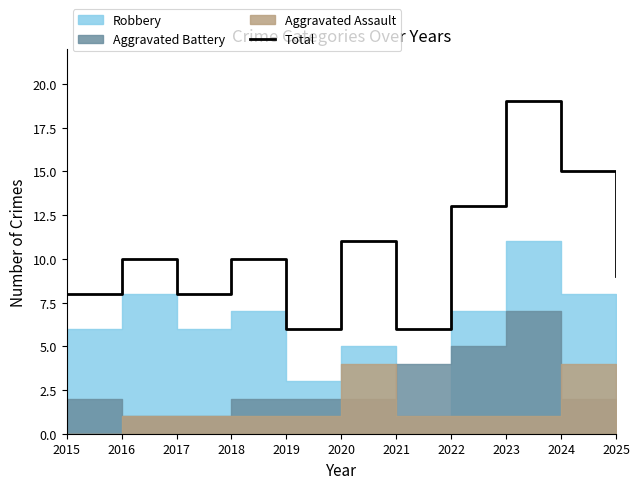

What is the highest value of the Total series?

19